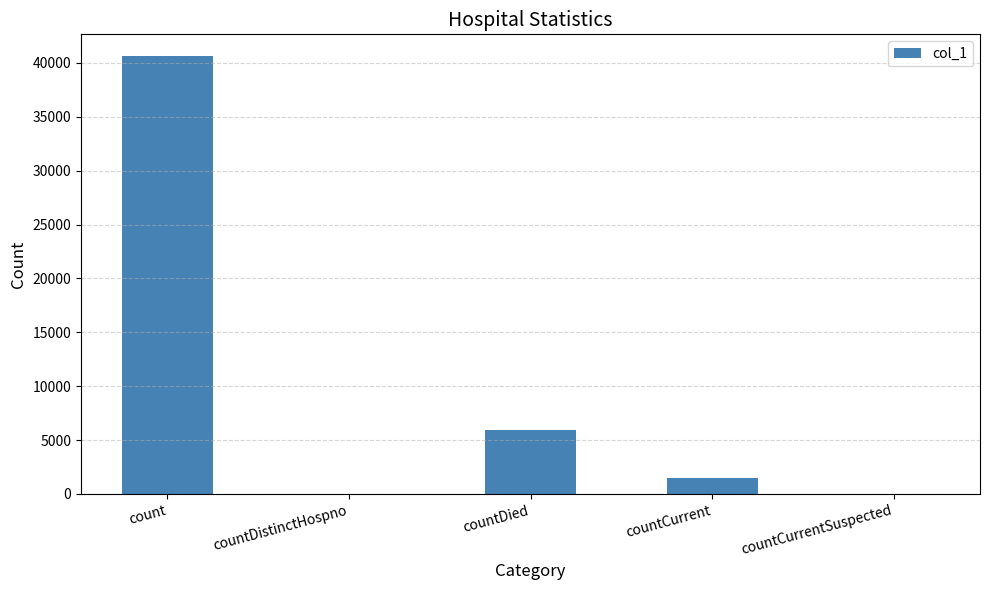

How many distinct data groups are displayed?

1